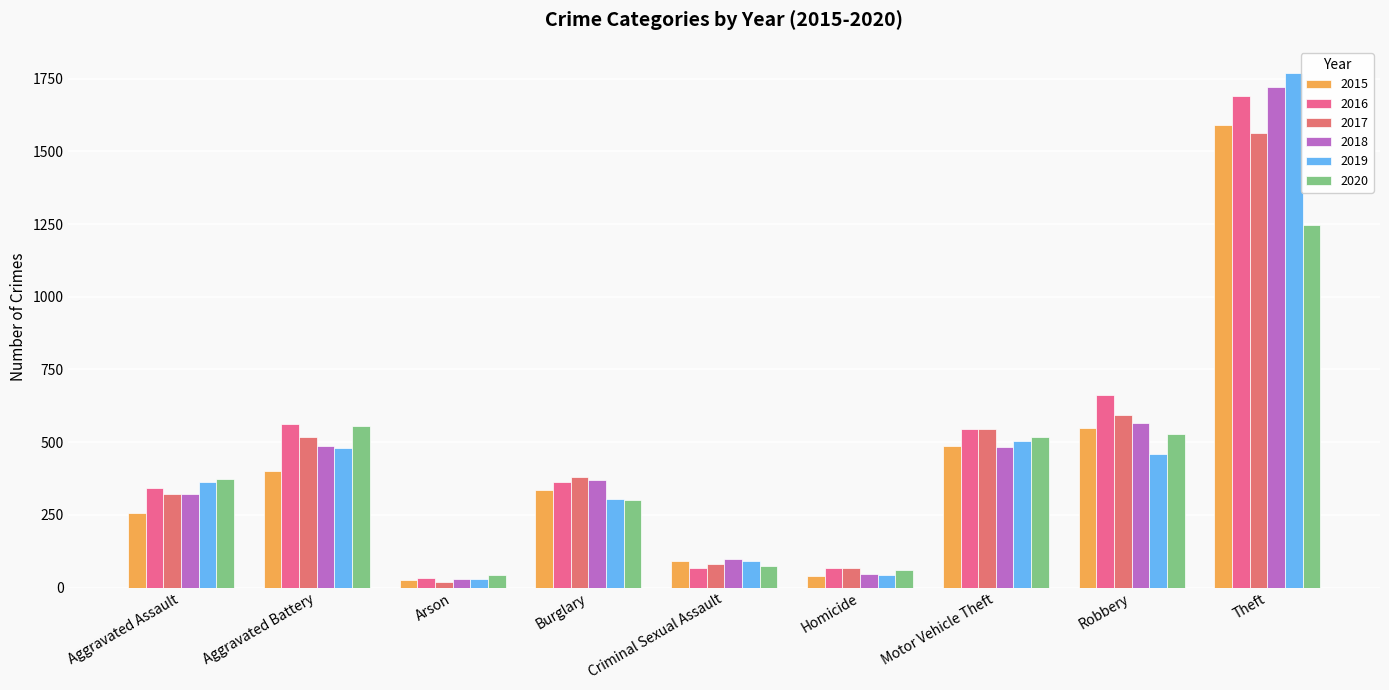

What is the sum of the 2017 values at Homicide and Arson?

88